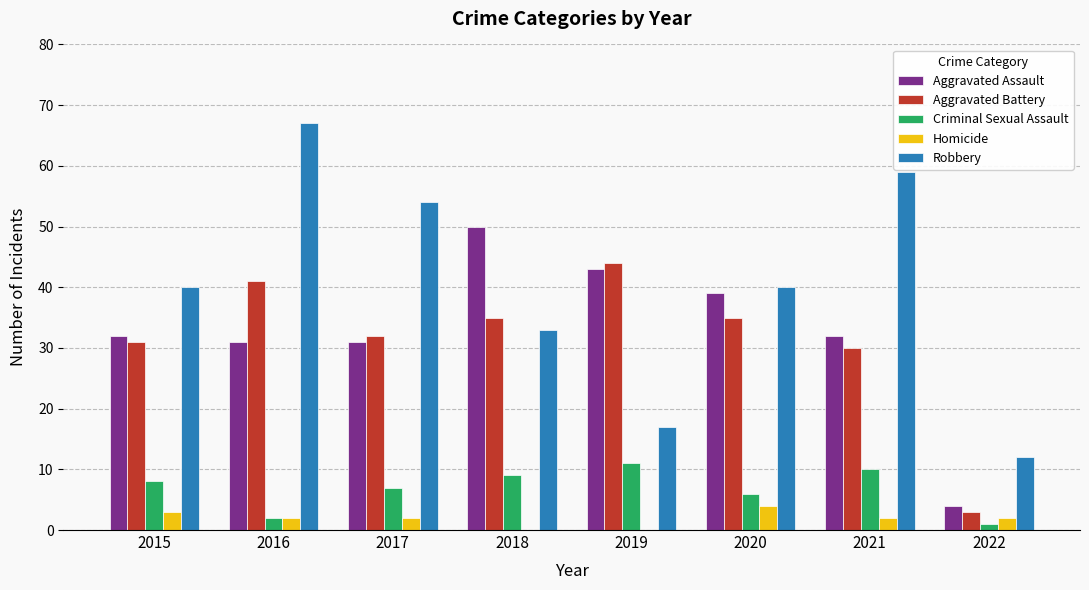

Is the value of Homicide at 2022 greater than the value of Robbery at 2016?

No